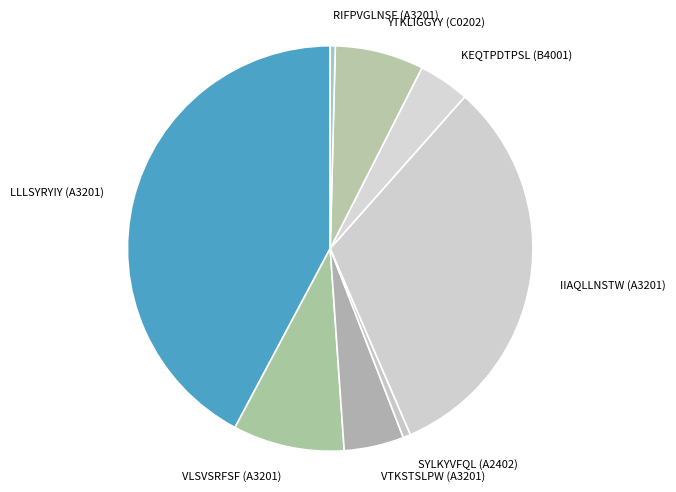

Between SYLKYVFQL (A2402) and VLSVSRFSF (A3201), which is larger?

VLSVSRFSF (A3201)